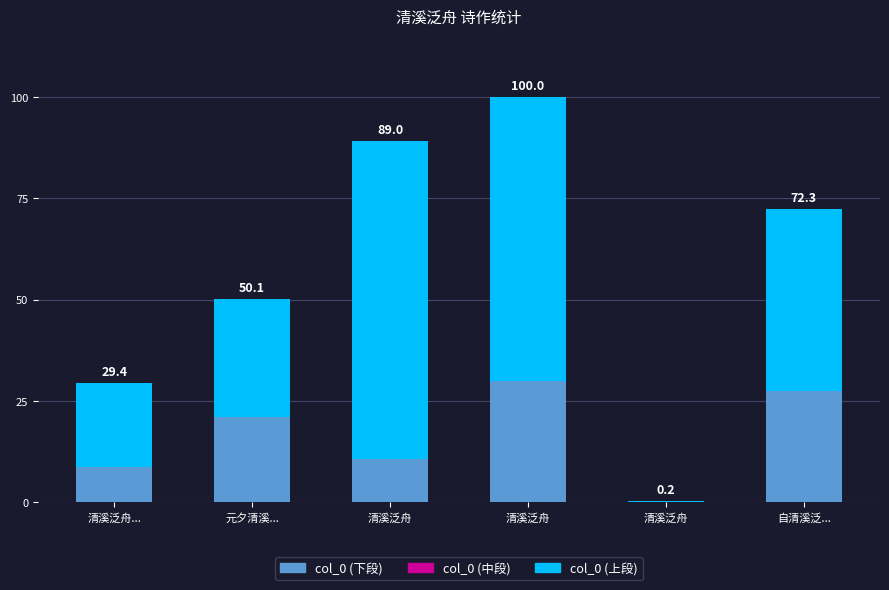

Are the bars horizontal?

No